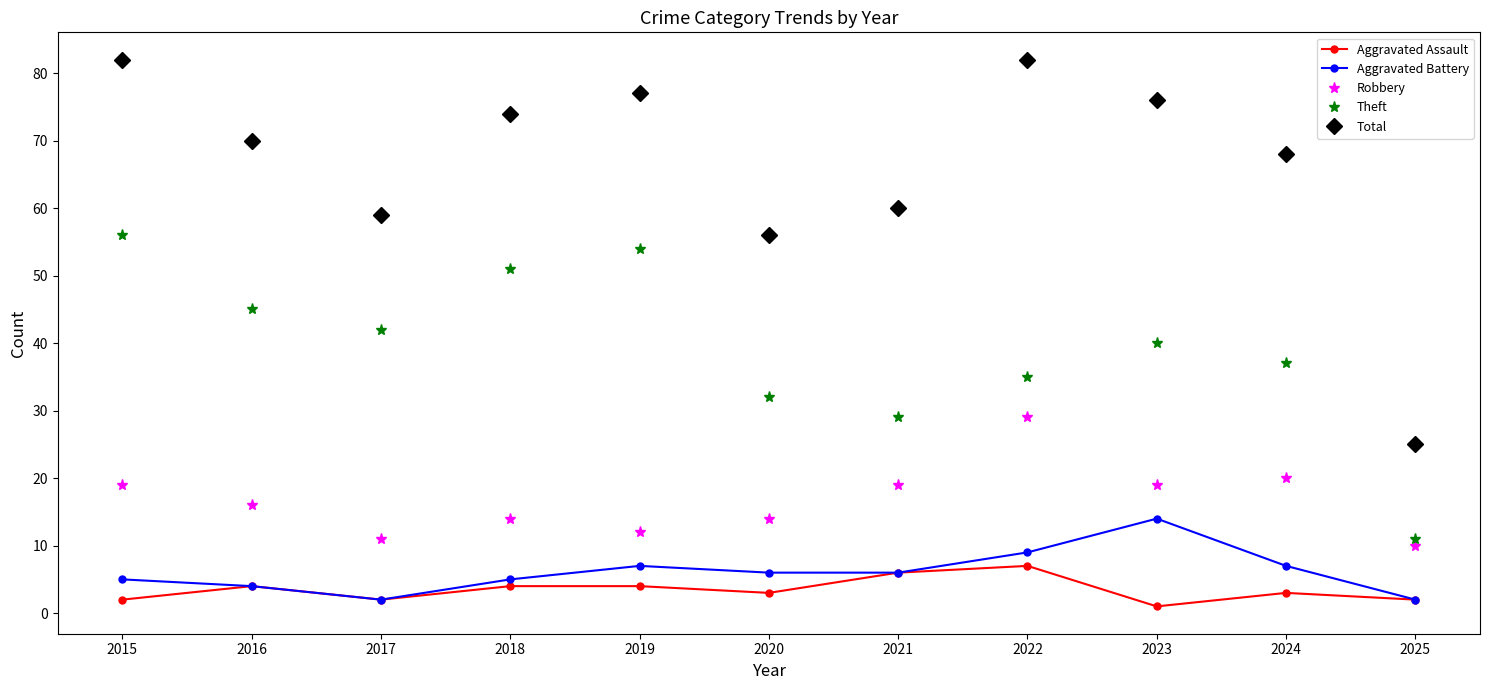

In Aggravated Assault, how many points are lower than both neighbors (excluding endpoints)?

3